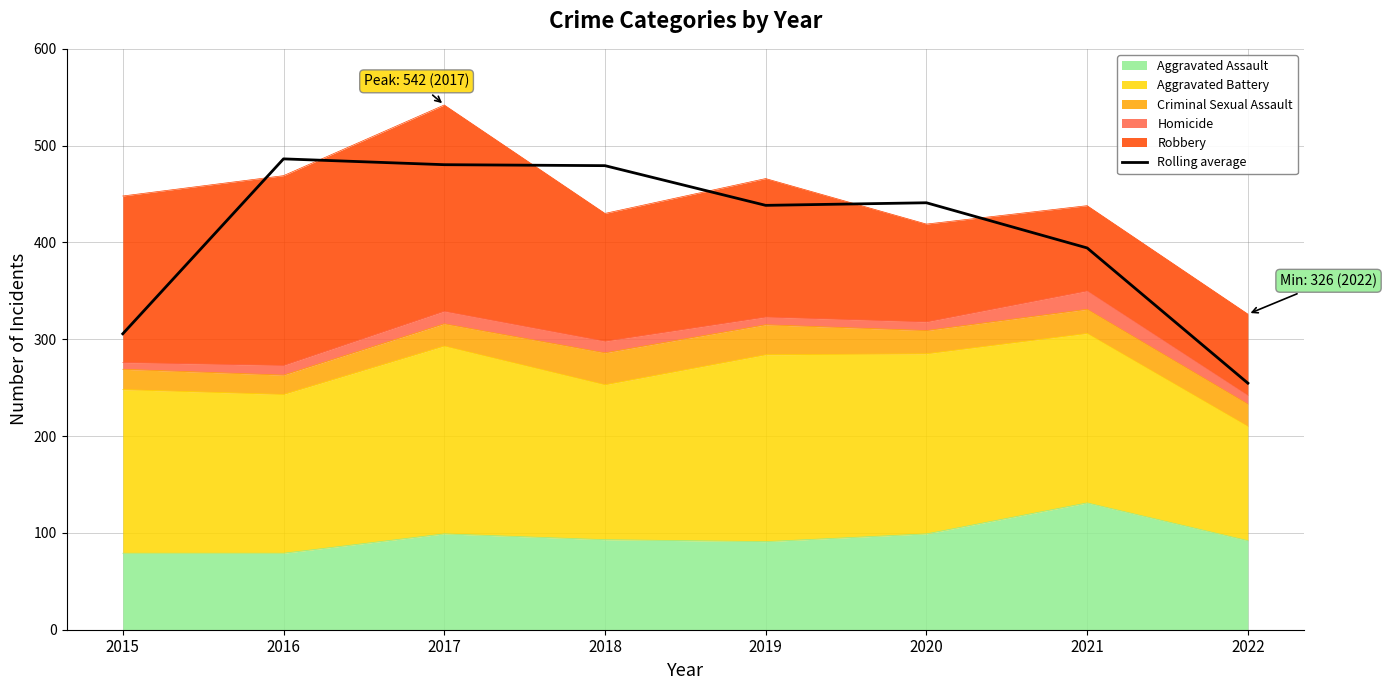

What is the average value?

410.0